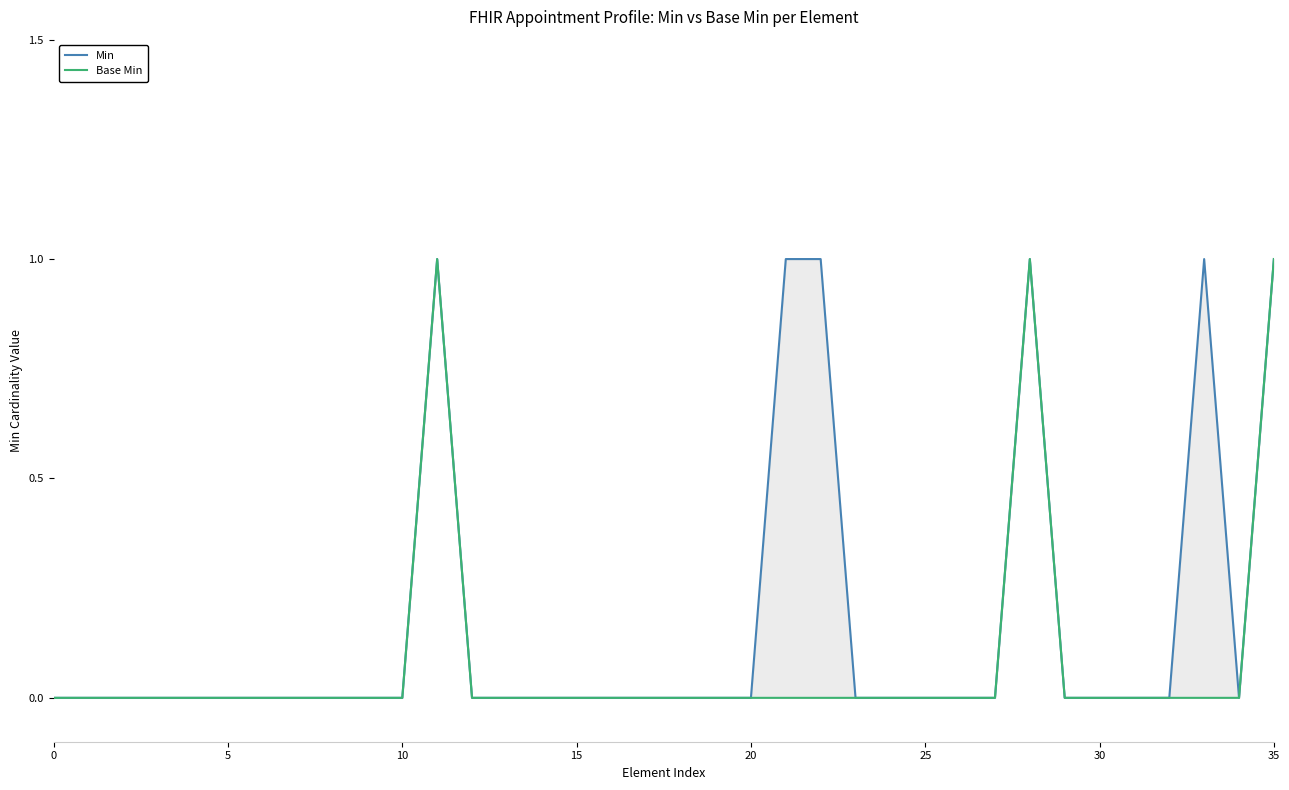

Where is the first local maximum for Min?

11